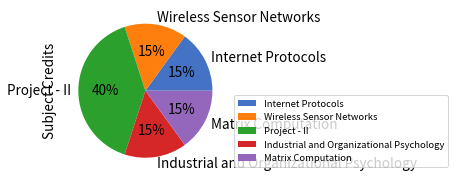

The Industrial and Organizational Psychology slice represents 3% of the pie. True or false?

False